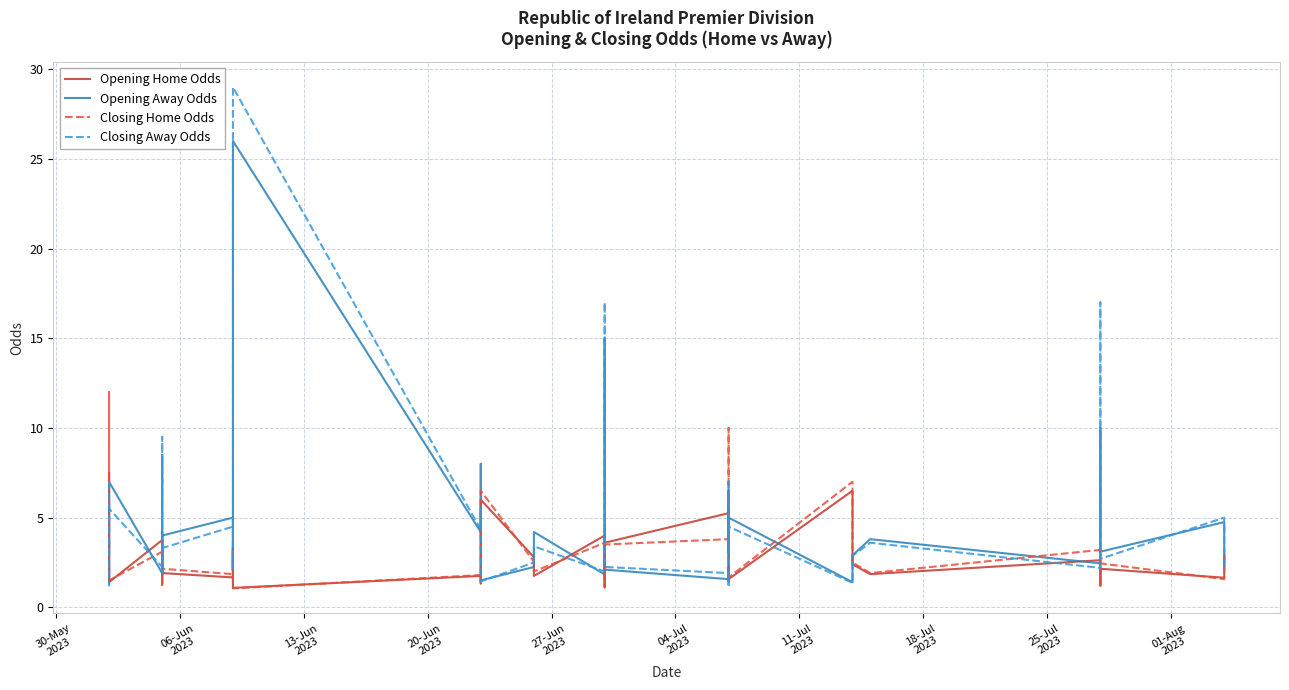

The value of Opening Away Odds at 15 is 6.7. True or false?

False